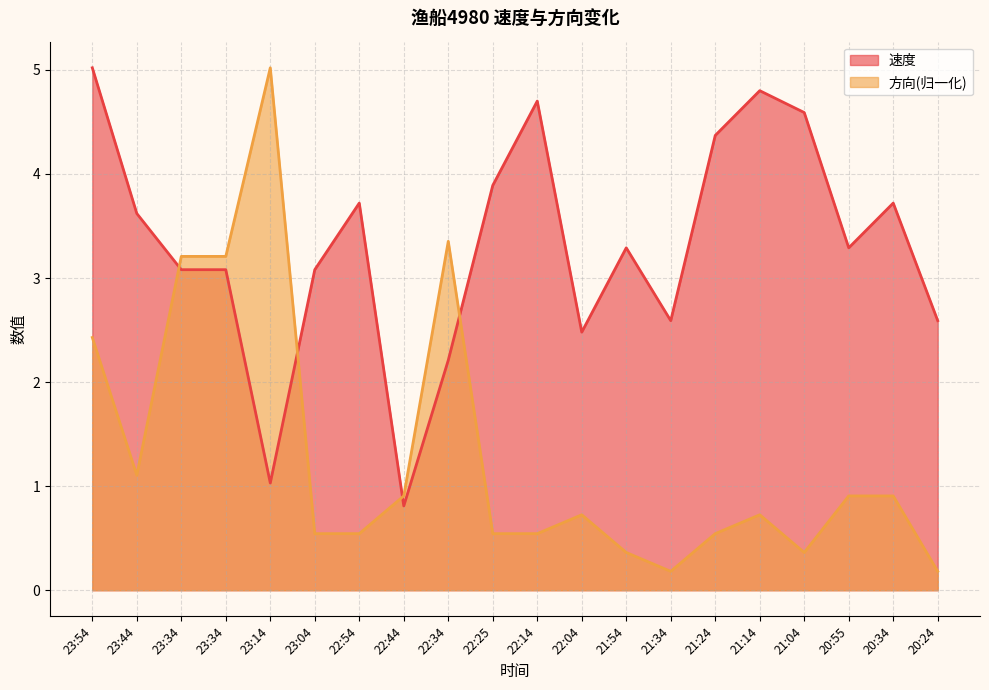

Where is the first local minimum for 速度?

23:14